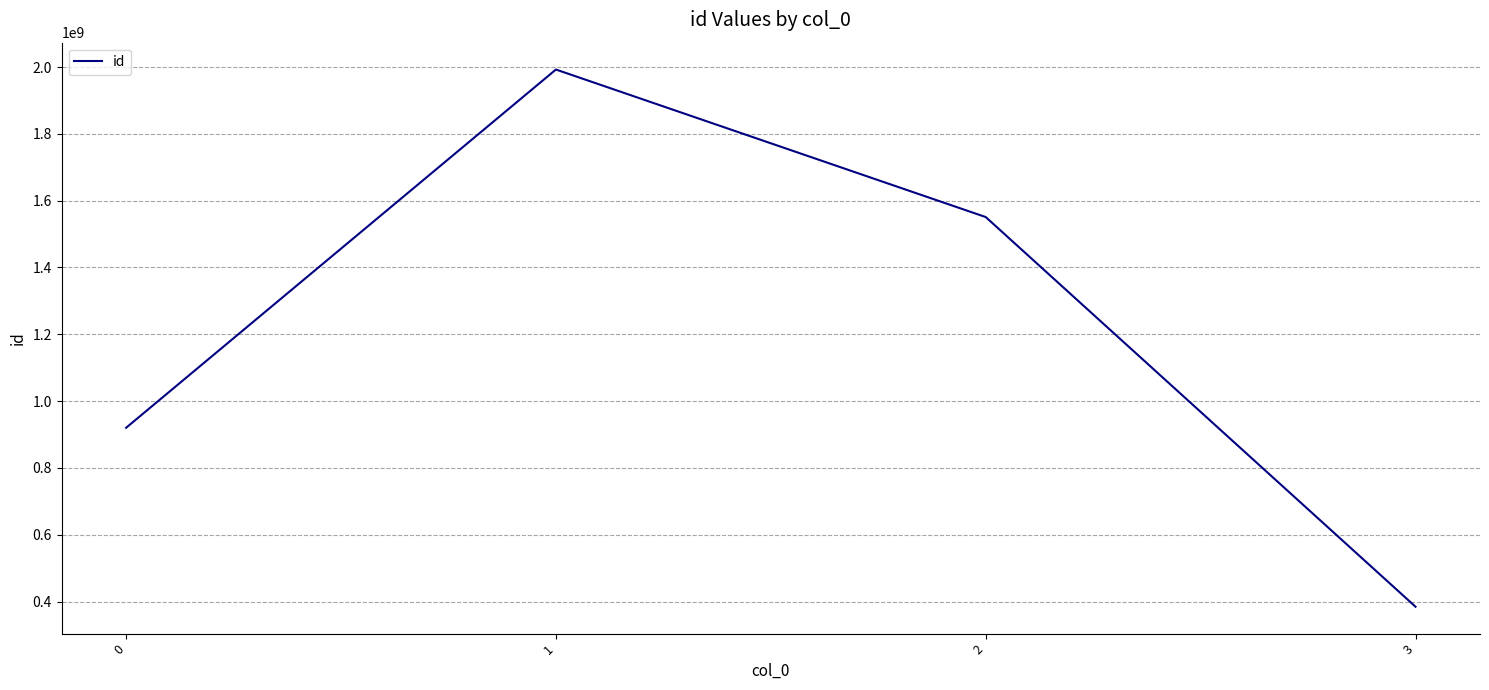

Where is the first local maximum?

1